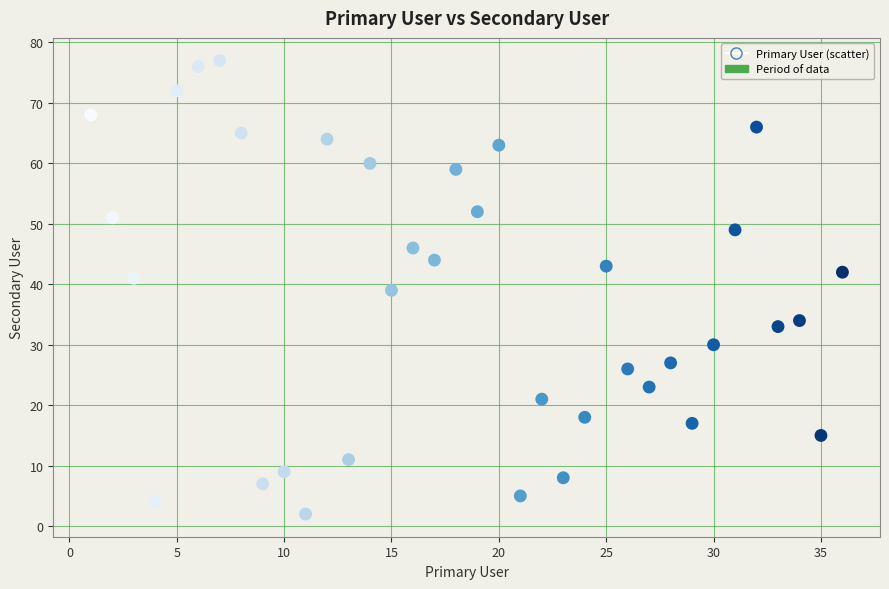

What is the range of X values (max minus min)?

35